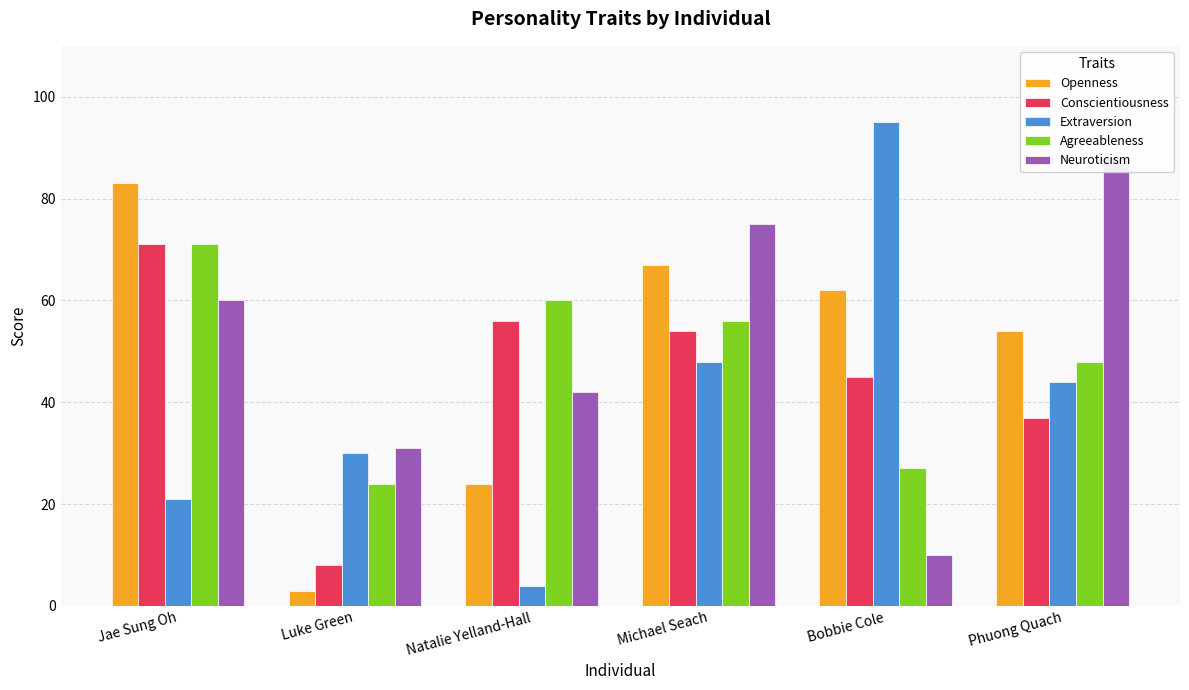

What is the difference between the second highest and second lowest values in the Extraversion series?

27